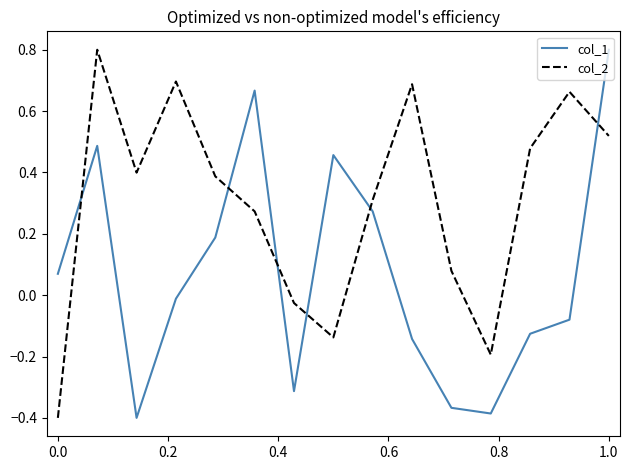

What is the maximum value shown in the chart?

0.8